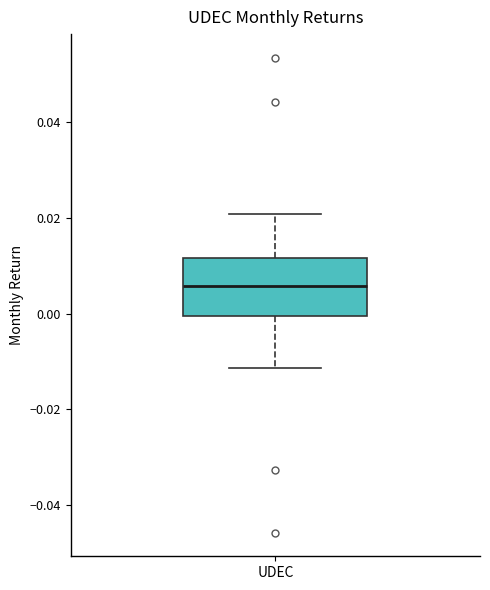

Read this box plot against the y-axis: the position of the median line, the range covered by the box, and the ends of both whiskers. The values are not printed on the chart, so give them approximately, as read against the axis.

median 0.006, box 0.000 to 0.012, whiskers -0.012 to 0.020